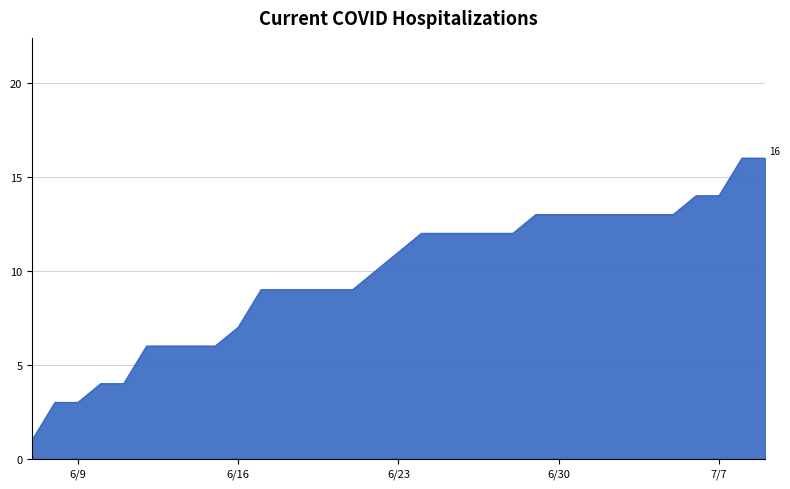

What is the difference between the maximum and minimum values?

15